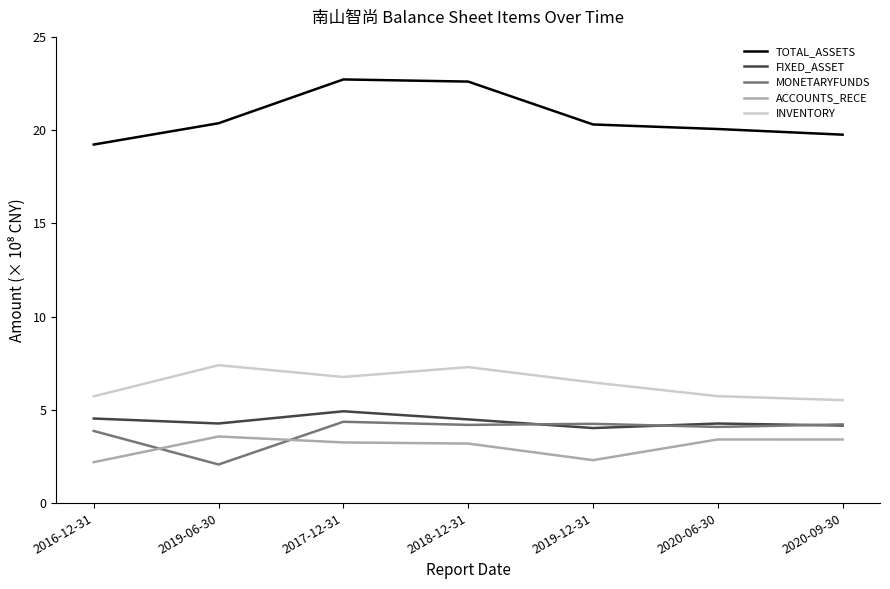

True or false: INVENTORY and MONETARYFUNDS cross at least once.

False